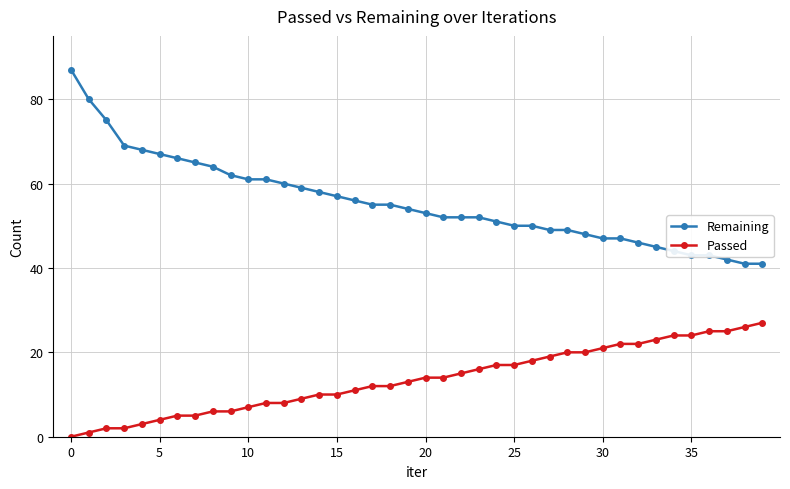

Rank the series by their average value, from highest to lowest.

Remaining, Passed